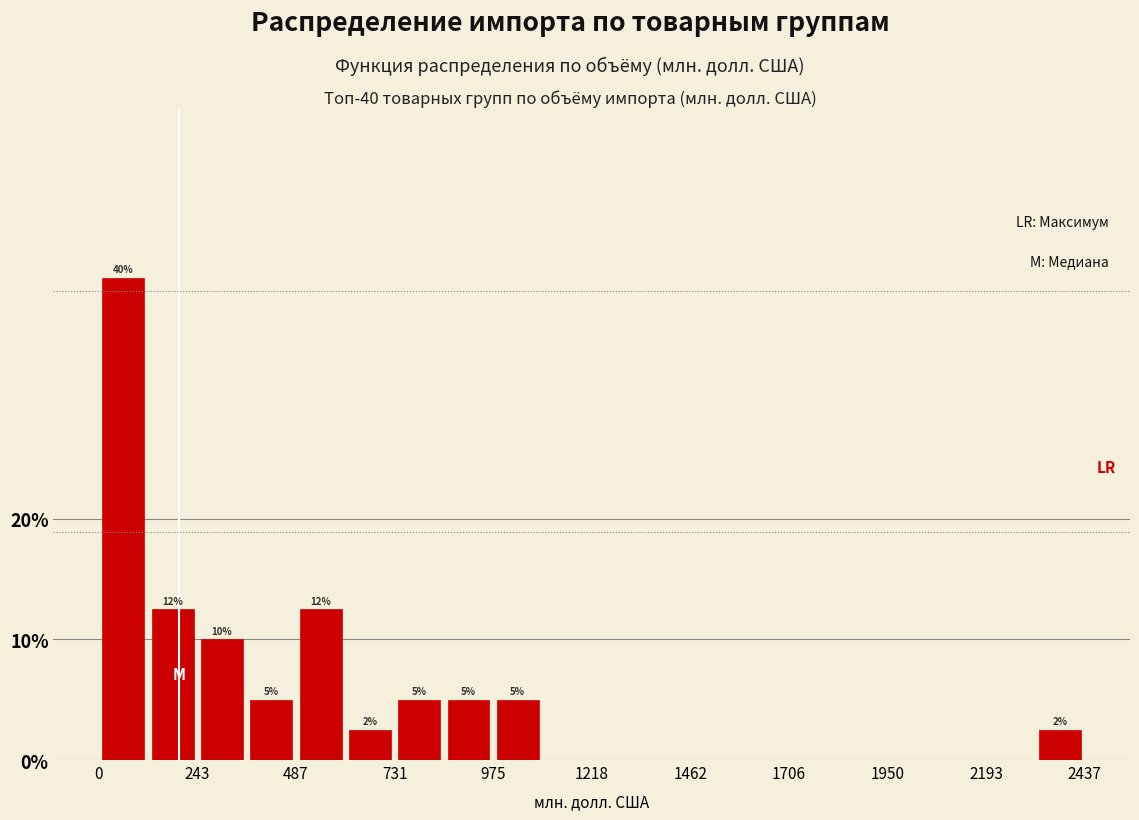

Around what value on the x-axis is the tallest bar? Give the approximate position of its centre, as read against the axis.

50